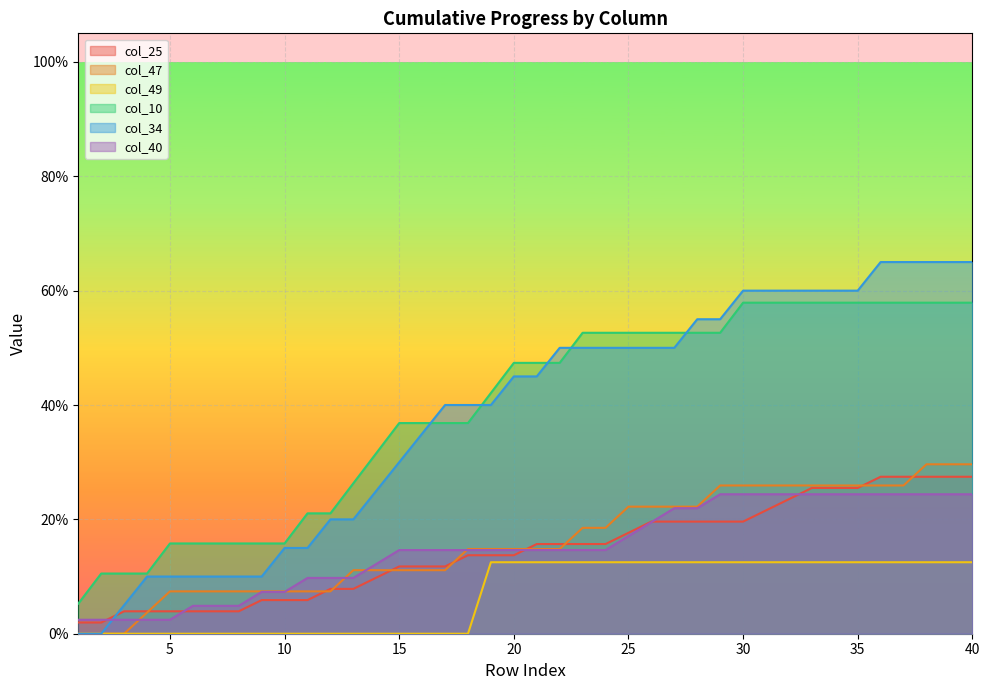

What is the maximum value for col_25?

0.3